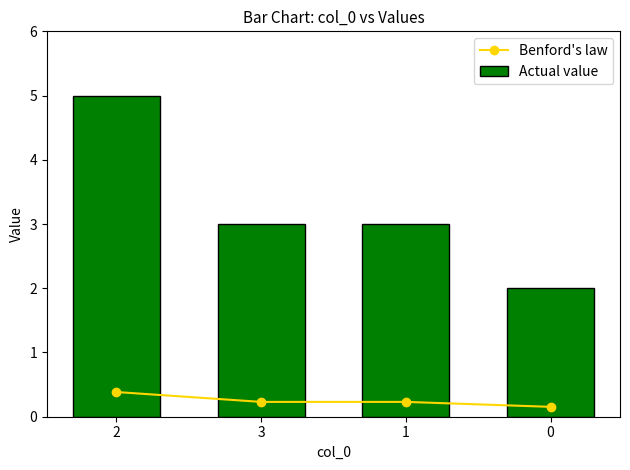

What is the total value across all series at 2?

5.4